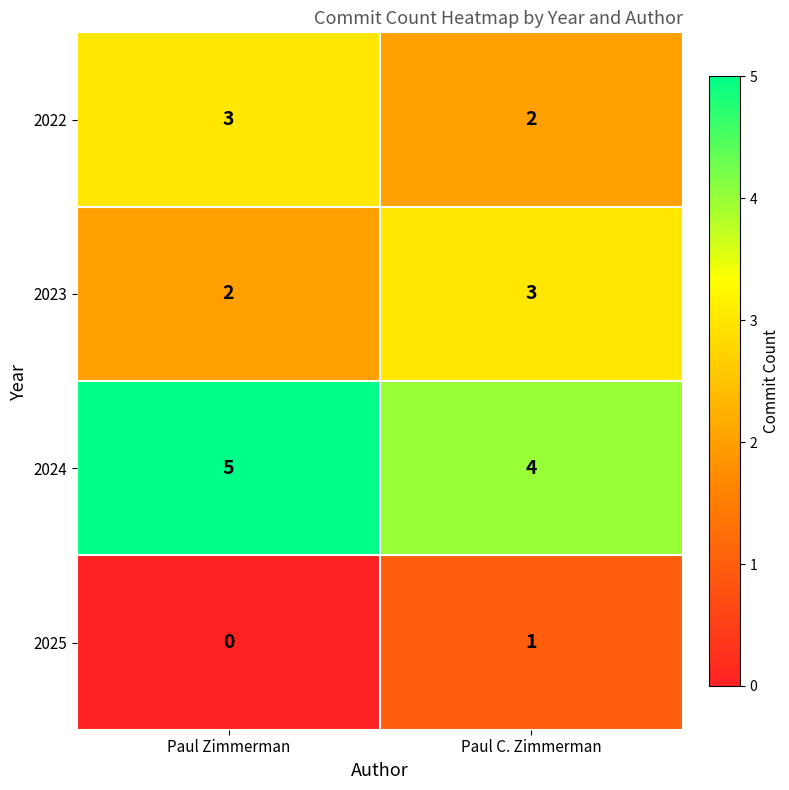

True or false: 2023 has a value of 3 at Paul C. Zimmerman.

True